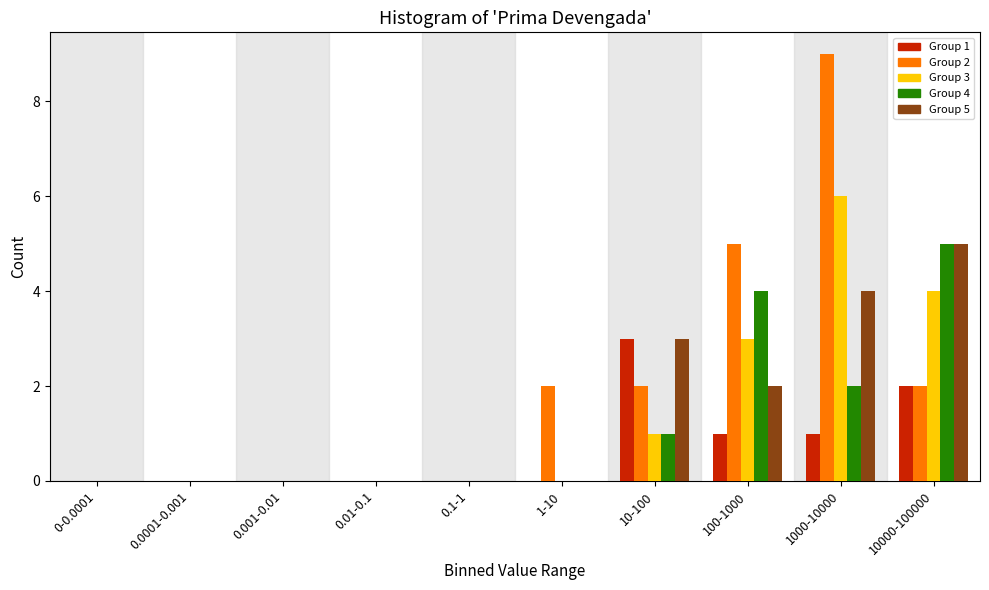

At which label does Group 4 reach its peak?

10000-100000